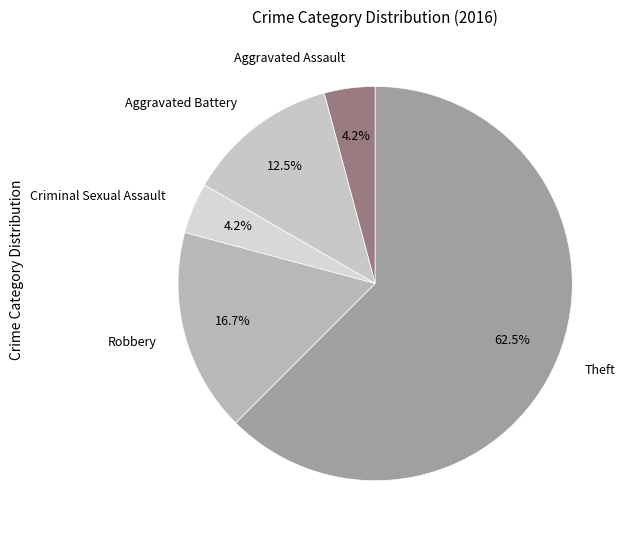

Count the number of slices in the pie.

5